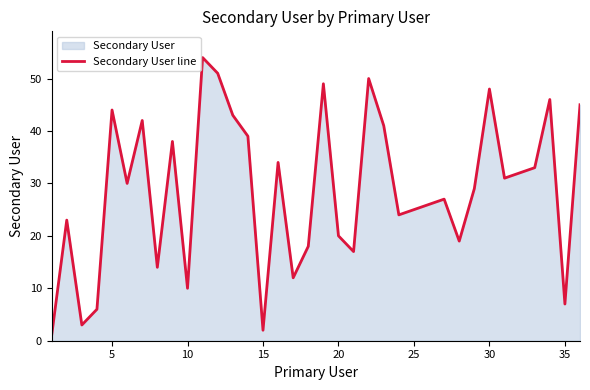

What is the difference between the maximum and minimum values?

53